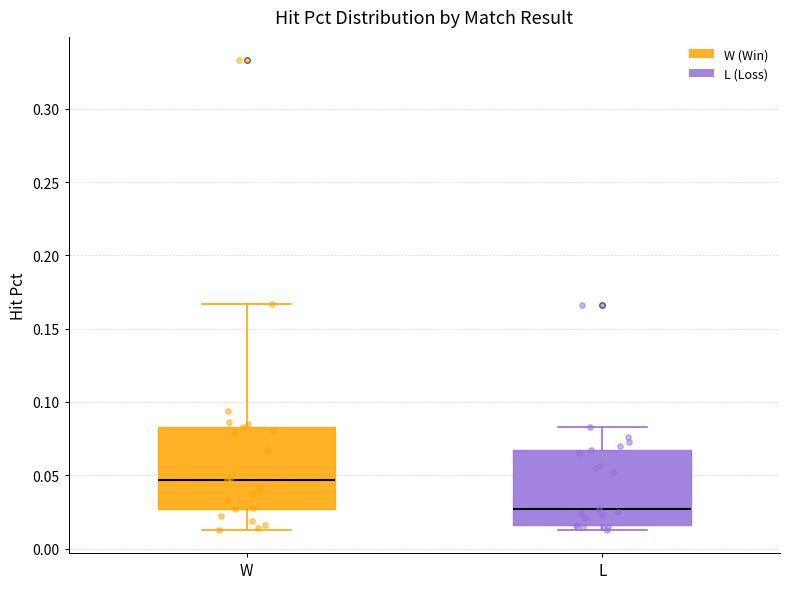

Reading left to right, transcribe this box plot: for each box, give where its median line is, the range the box spans, and where its two whiskers end, as read against the y-axis. The values are not printed on the chart, so give them approximately, as read against the axis.

W: median 0.045, box 0.025 to 0.085, whiskers 0.015 to 0.165
L: median 0.025, box 0.015 to 0.065, whiskers 0.015 (just below the box's lower edge) to 0.085